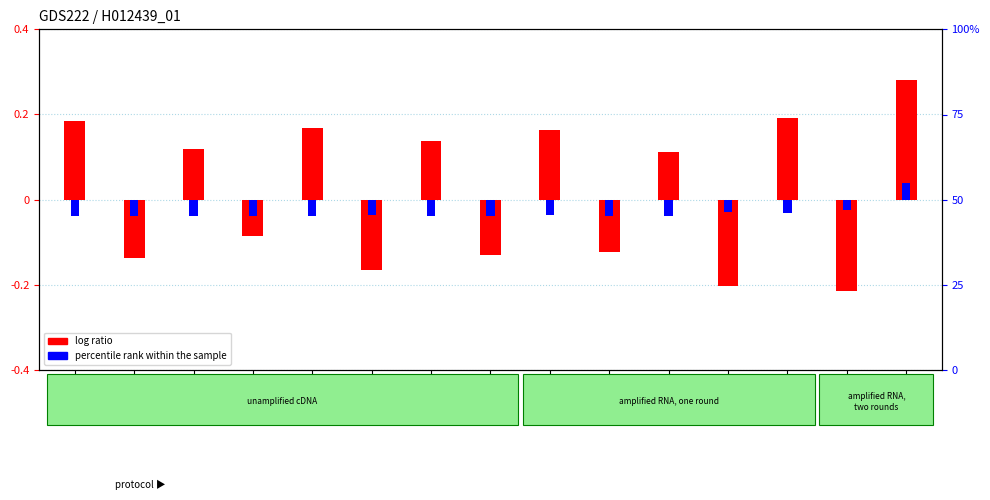

Does the chart contain stacked bars?

No